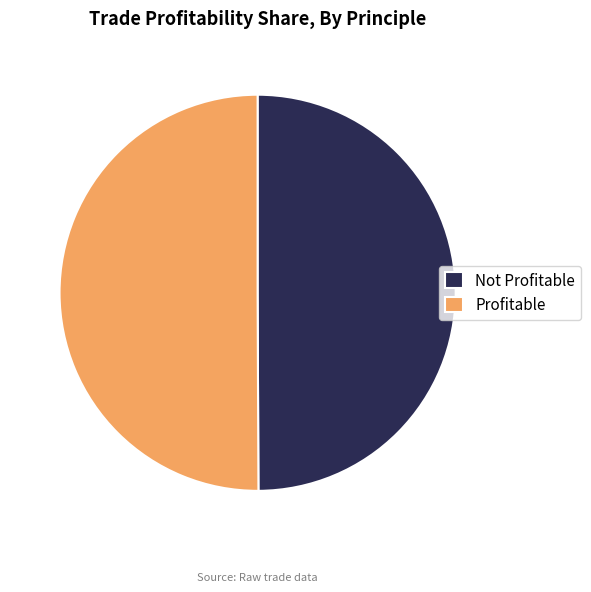

What is the ratio of the value at Not Profitable to the value at Profitable?

1.0